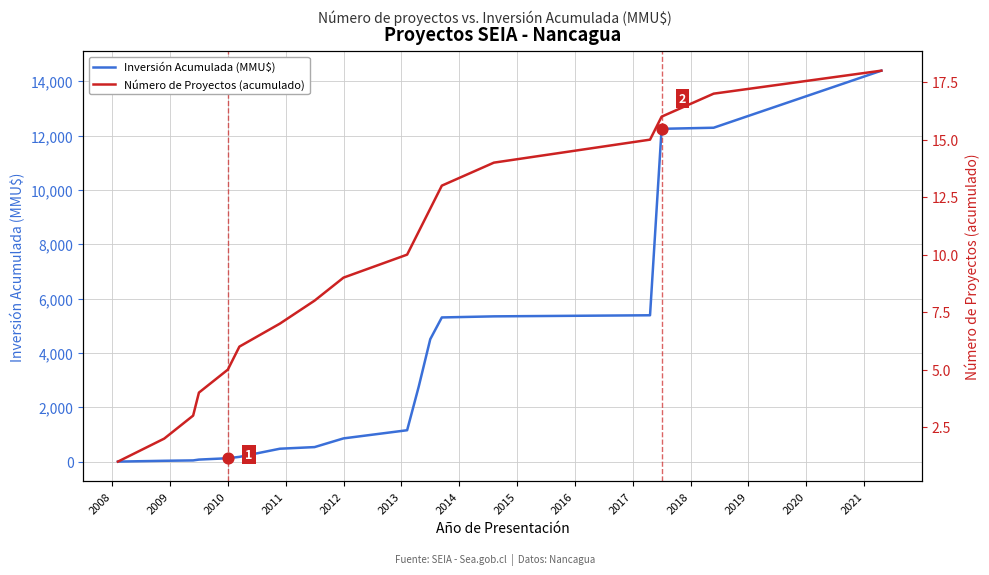

Which series contains the lowest Y value?

Número de Proyectos (acumulado)